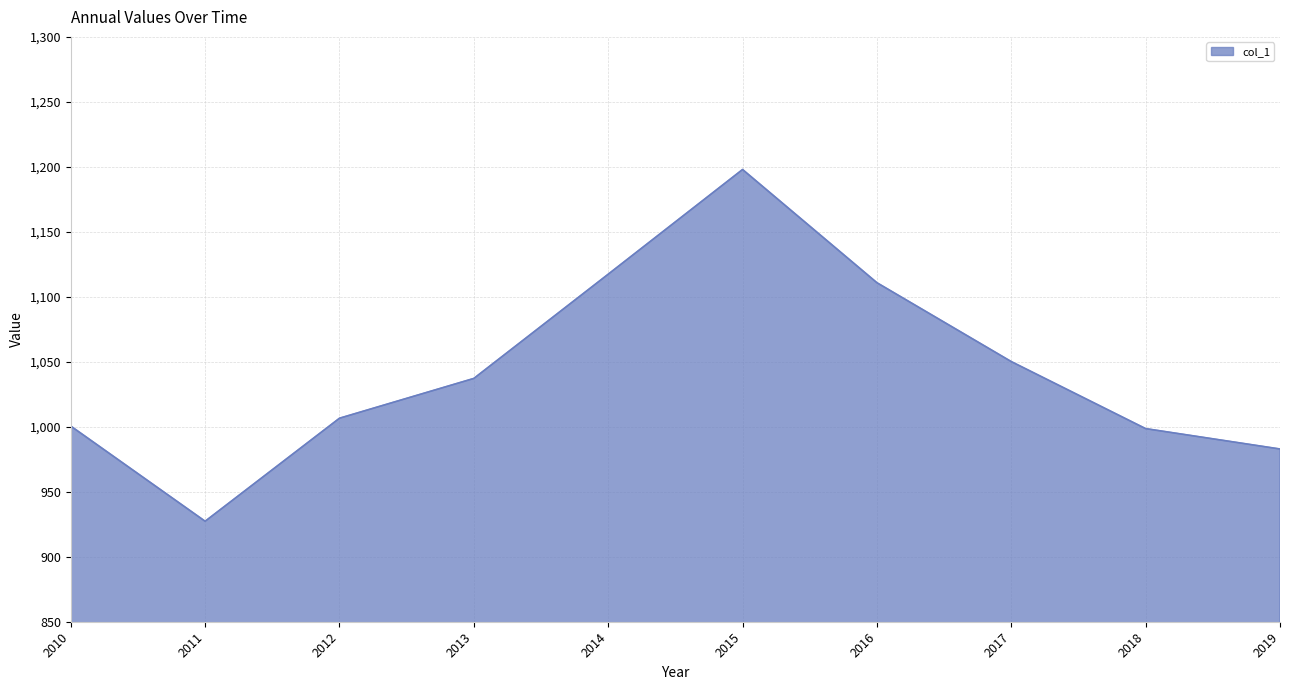

Does the chart have visible grid lines?

Yes